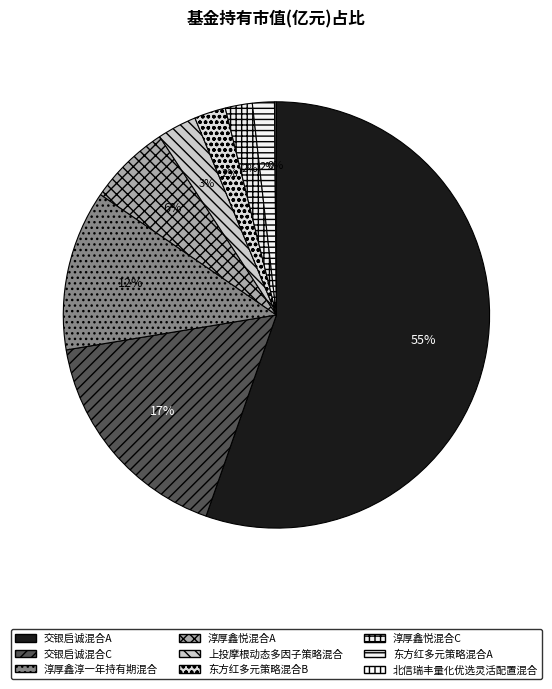

Is there a majority slice in this chart?

Yes